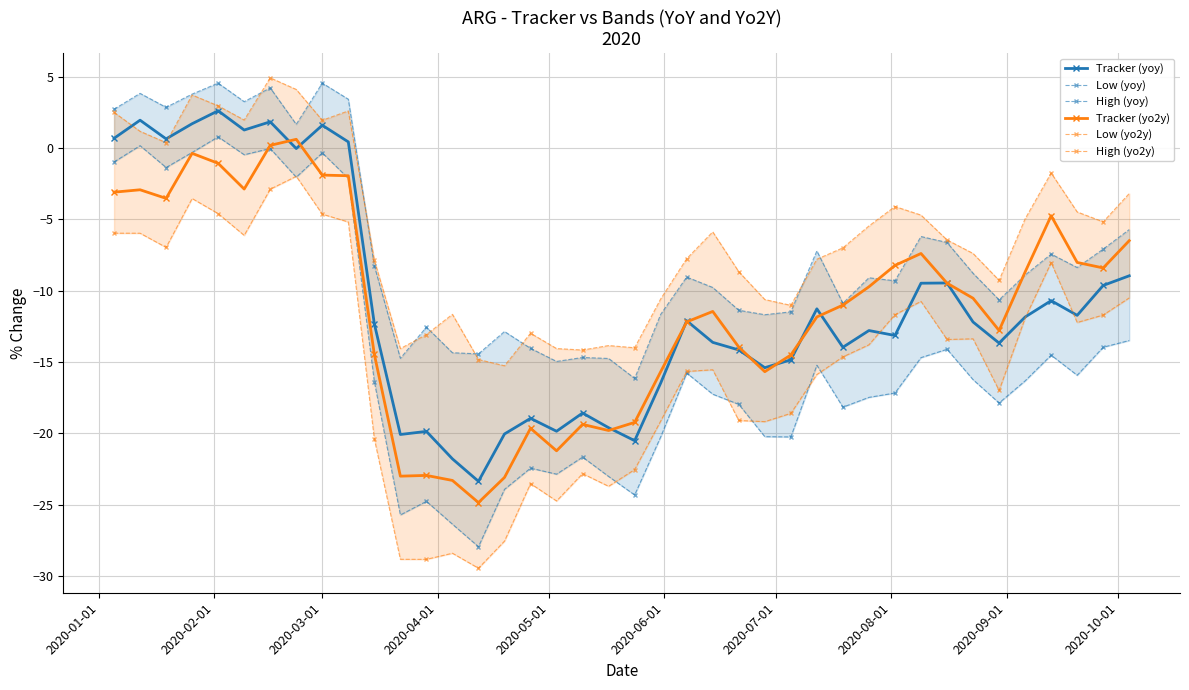

What is the maximum value for Low (yoy)?

0.8